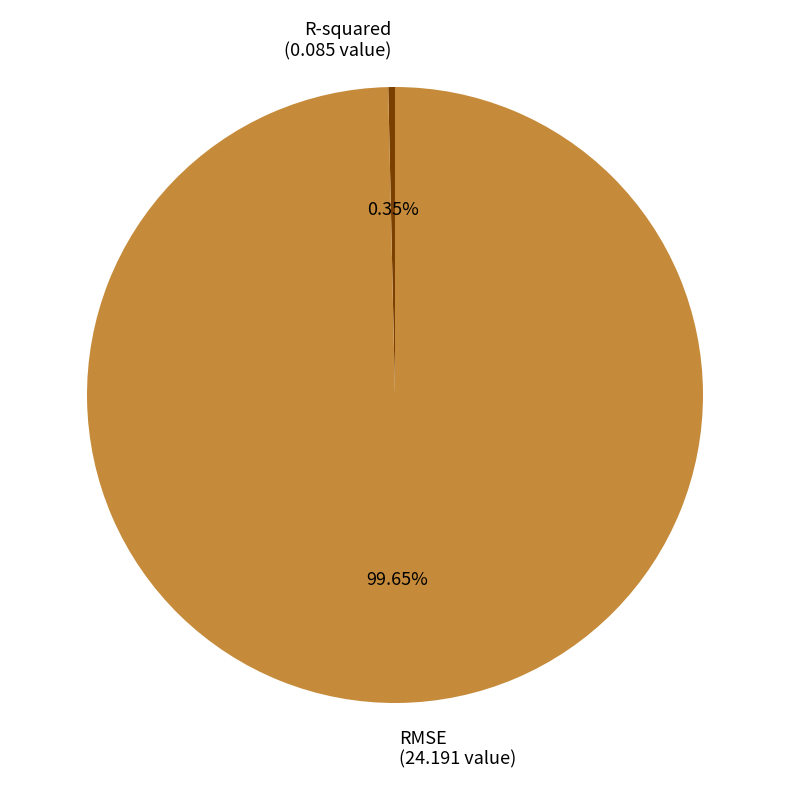

Count the number of slices in the pie.

2